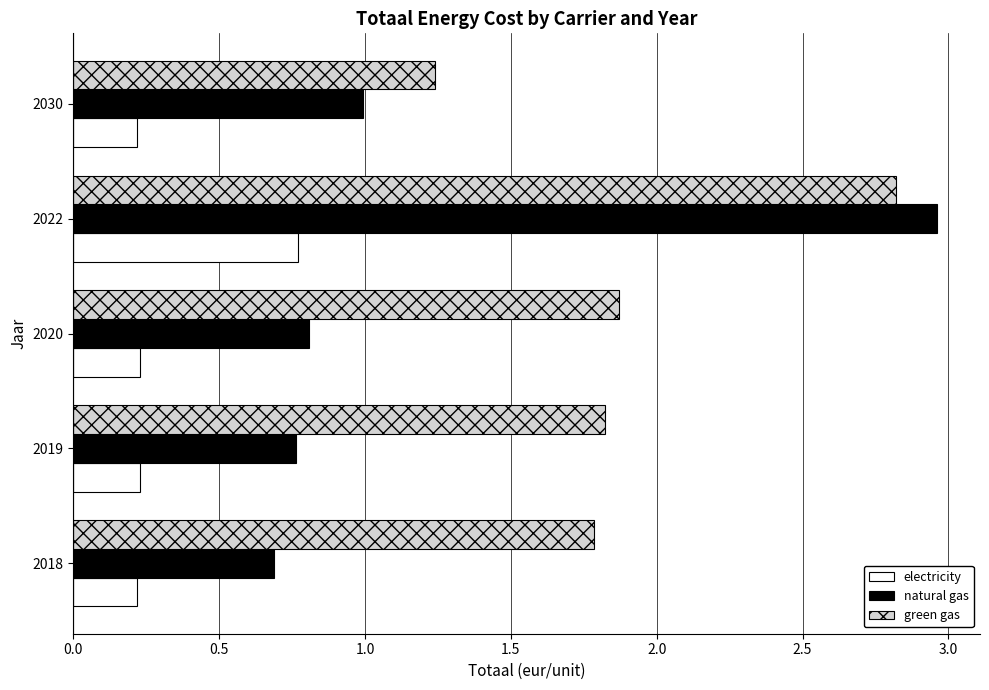

At 2030, list the series in order from largest to smallest.

green gas, natural gas, electricity